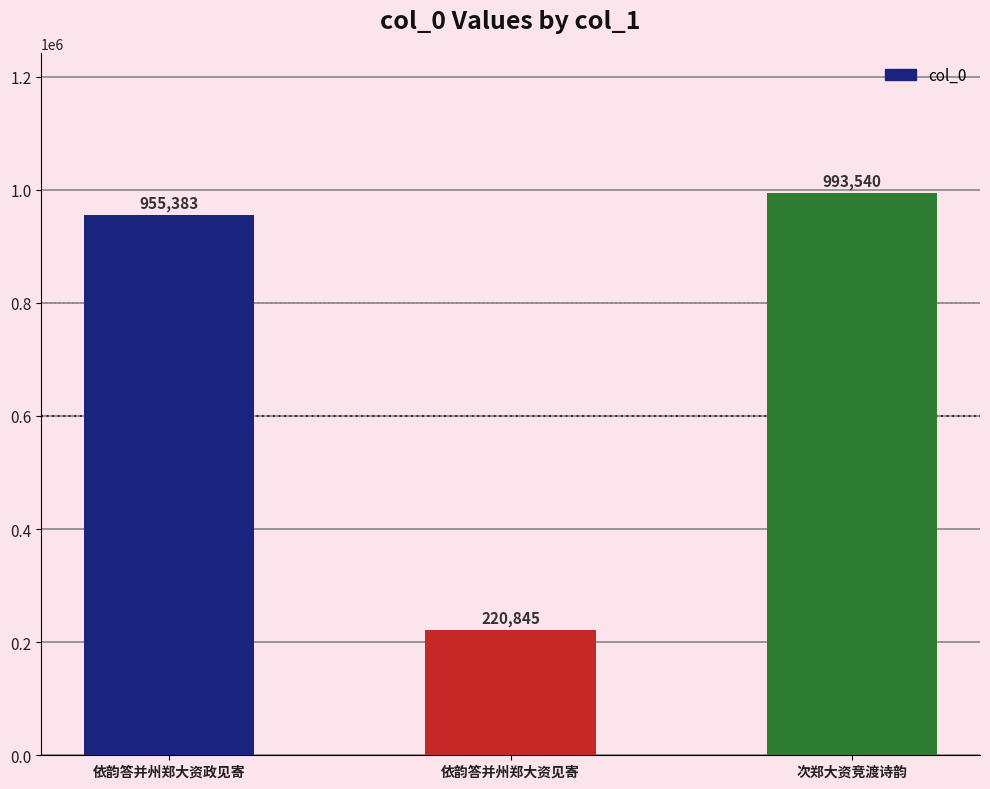

Reading right to left, extract all data points from this chart.

次郑大资竞渡诗韵=993540	依韵答并州郑大资见寄=220845	依韵答并州郑大资政见寄=955383